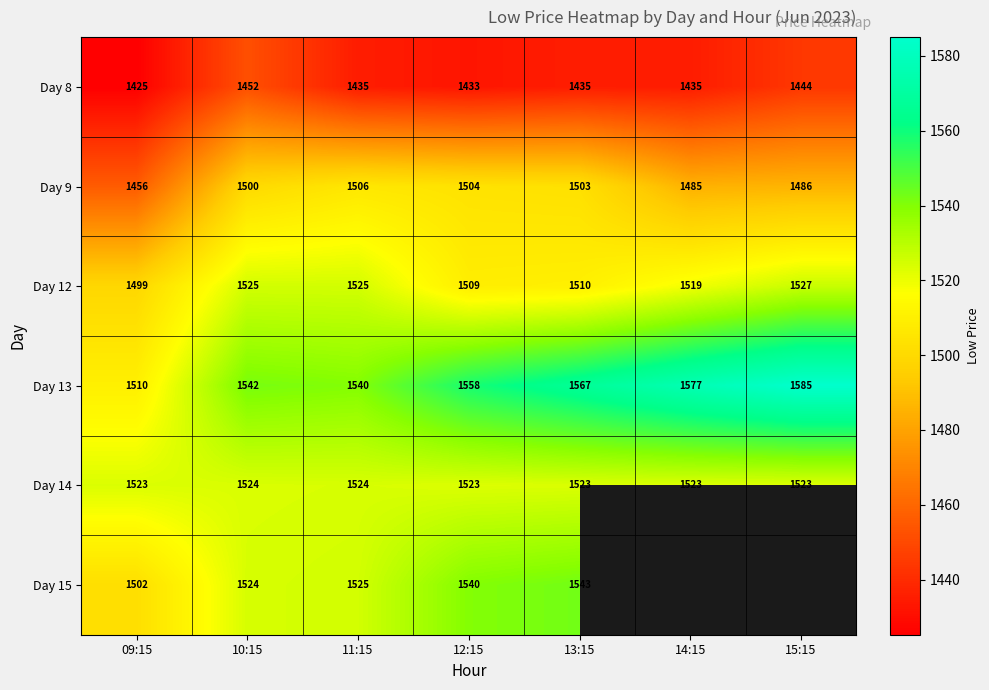

Which label corresponds to the smallest value in the chart?

09:15